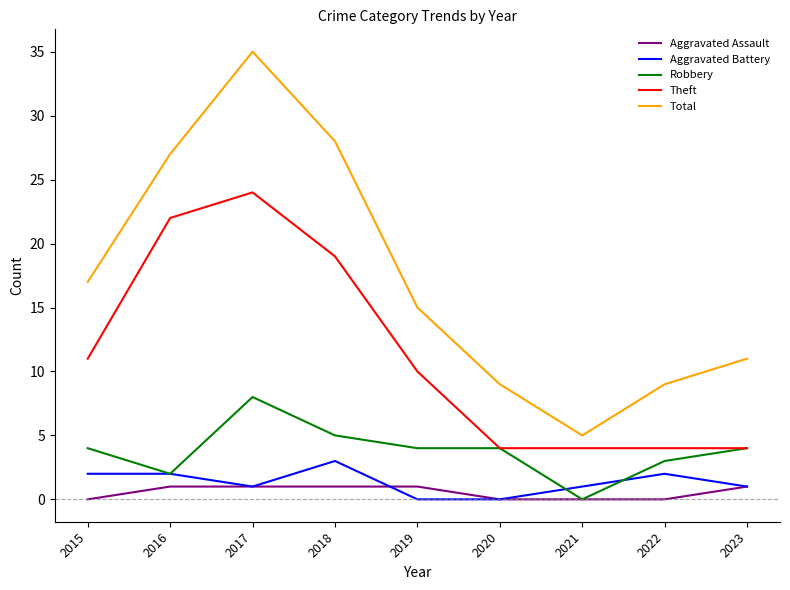

True or false: Total and Aggravated Assault cross at least once.

False